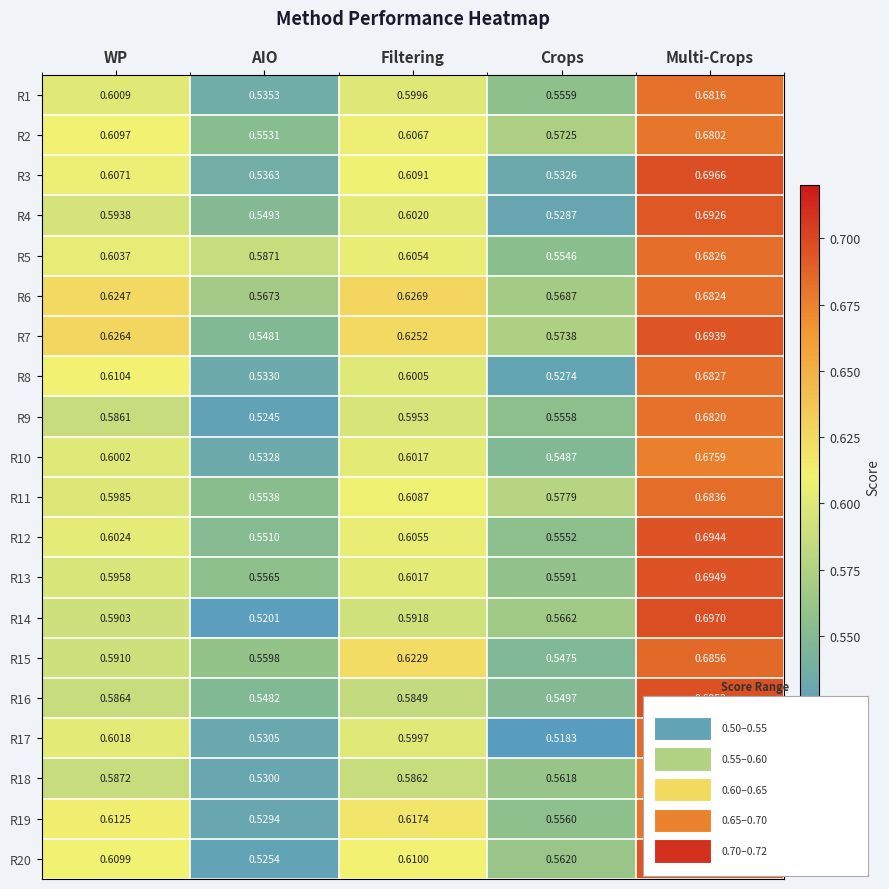

What is the total value across all series at AIO?

10.9